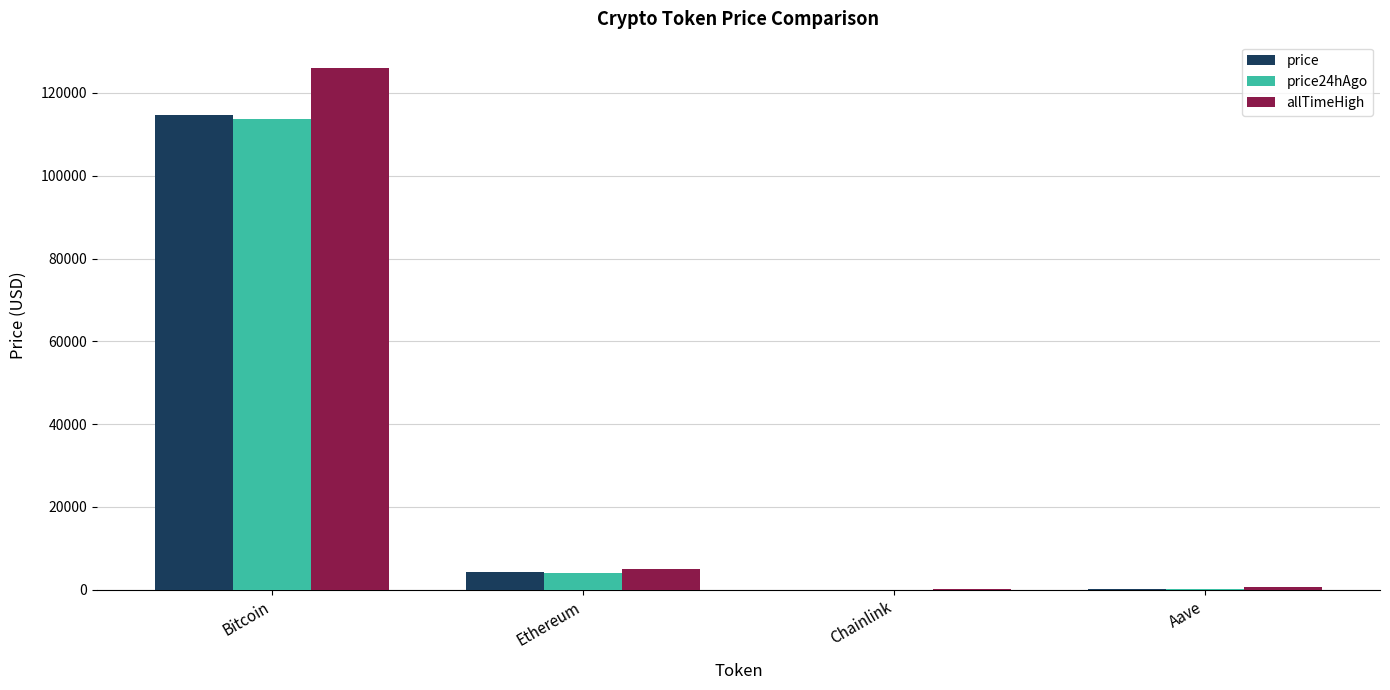

What is the total value across all series at Aave?

1136.2